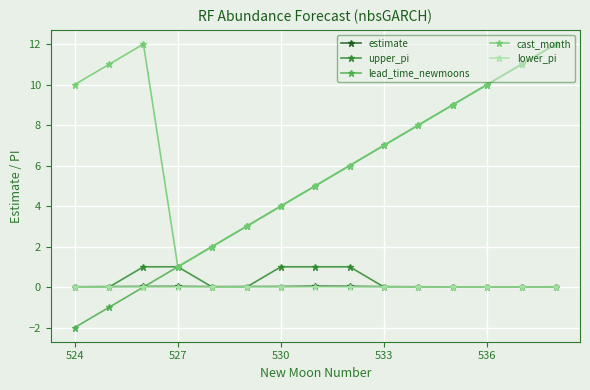

What is the greatest value displayed?

12.0